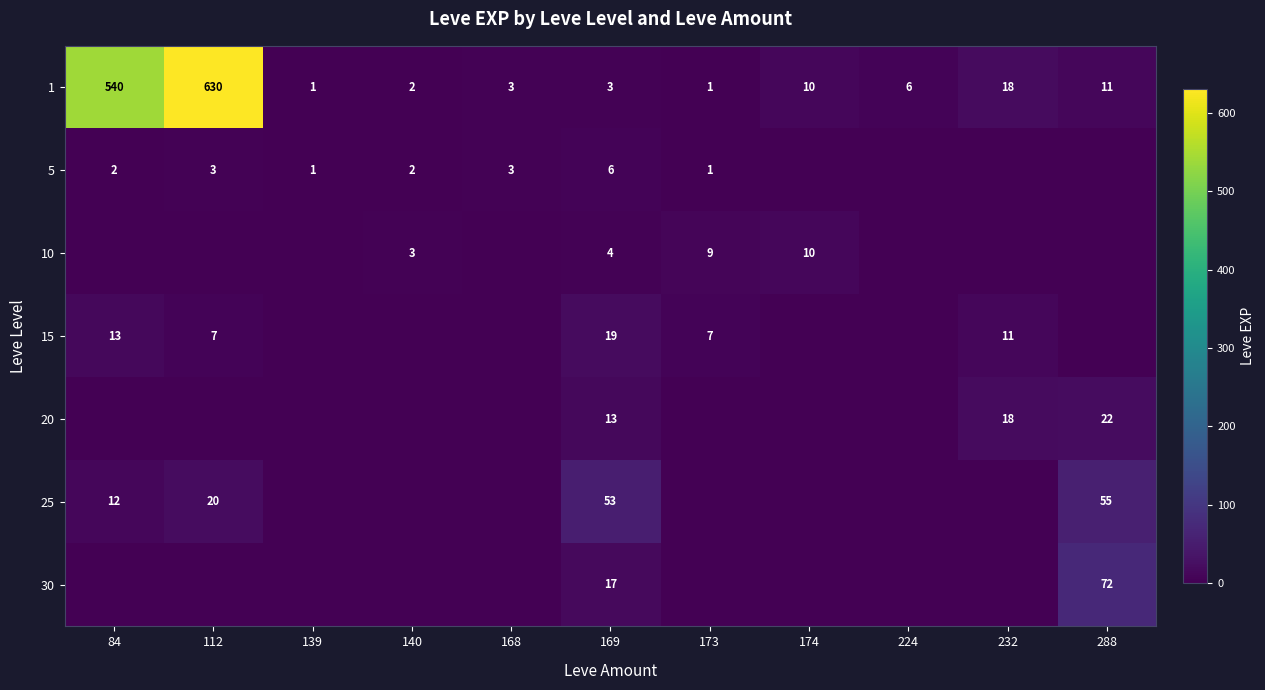

What is the average value of the 1 series?

111